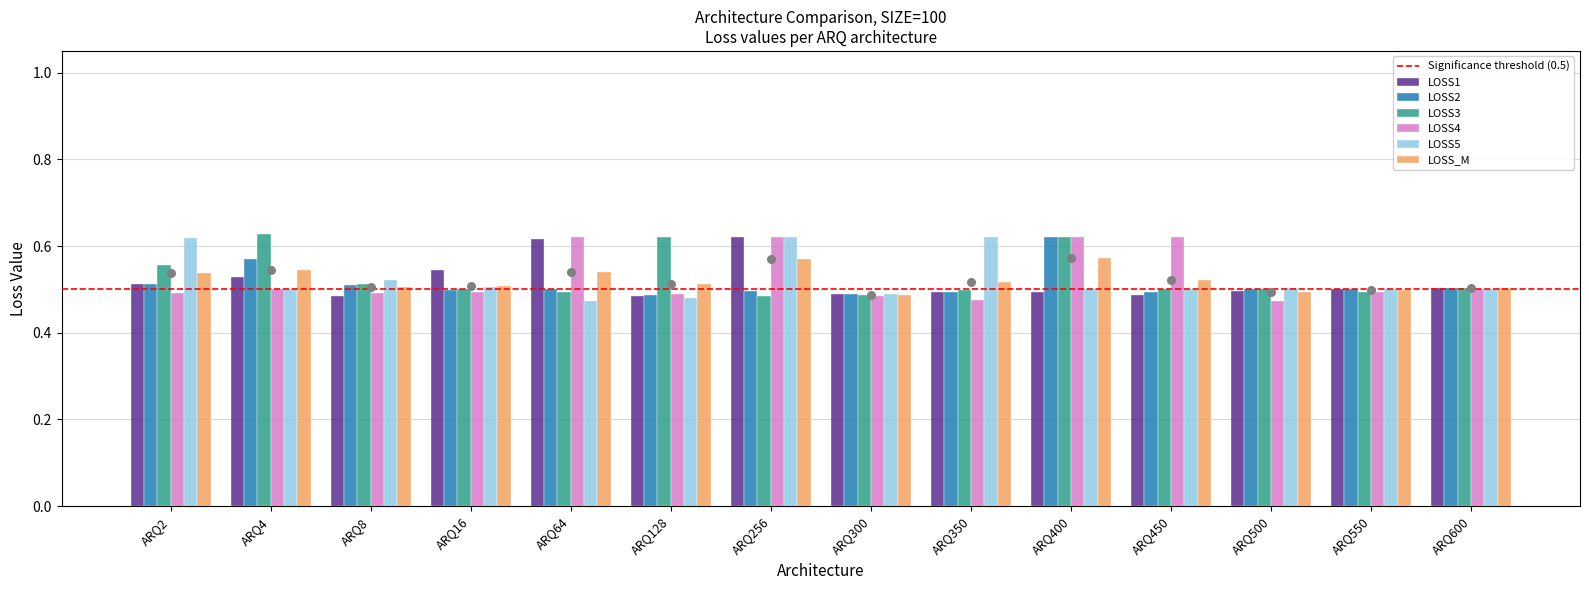

At which category is the sum across all series the highest?

ARQ400